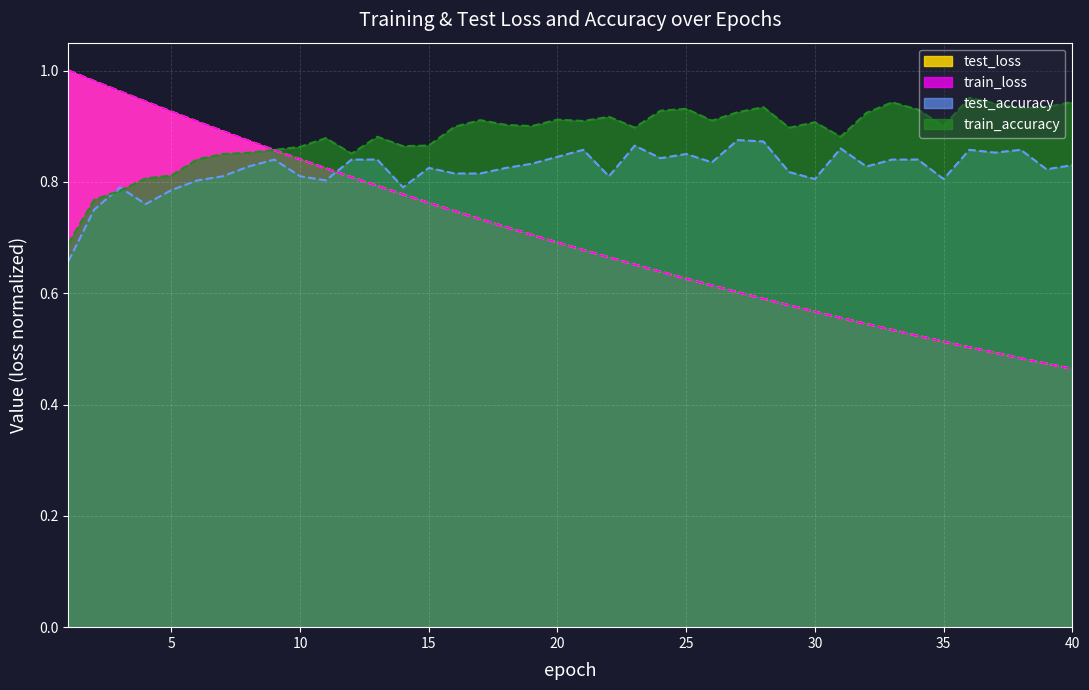

True or false: train_loss and test_loss intersect in this chart.

True